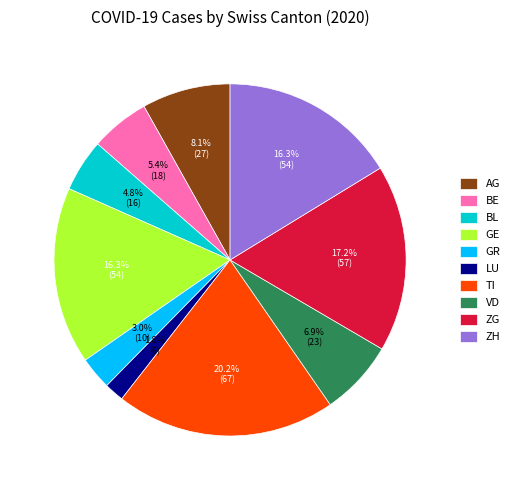

What percentage is NOT represented by LU?

98.2%